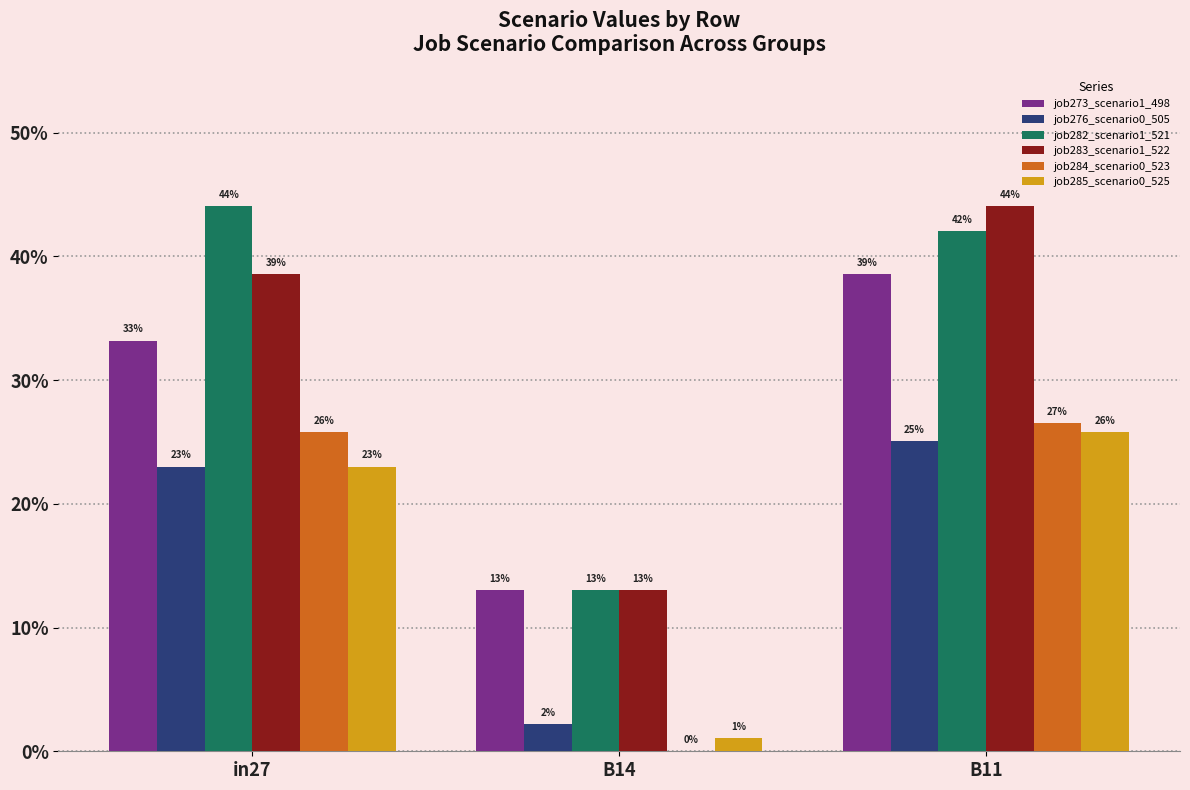

List the series in order of their peak value, lowest first.

job276_scenario0_505, job285_scenario0_525, job284_scenario0_523, job273_scenario1_498, job282_scenario1_521, job283_scenario1_522